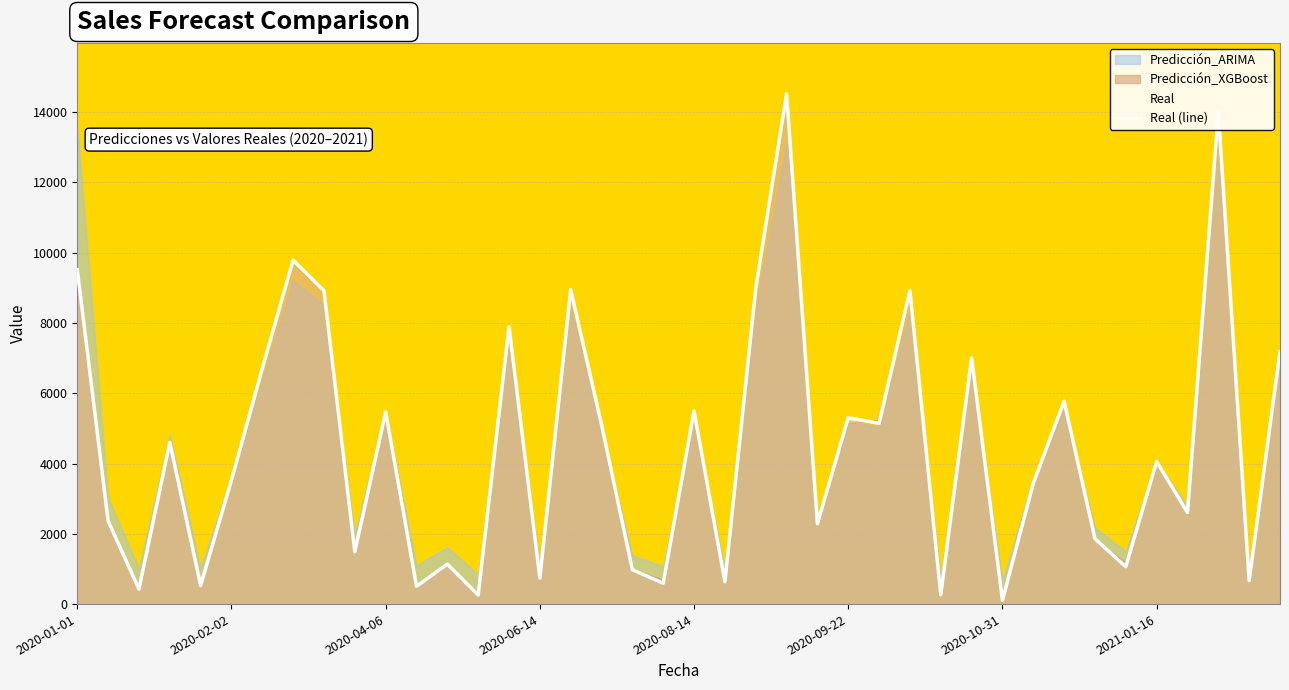

The value at 36 is 4428.6. True or false?

False